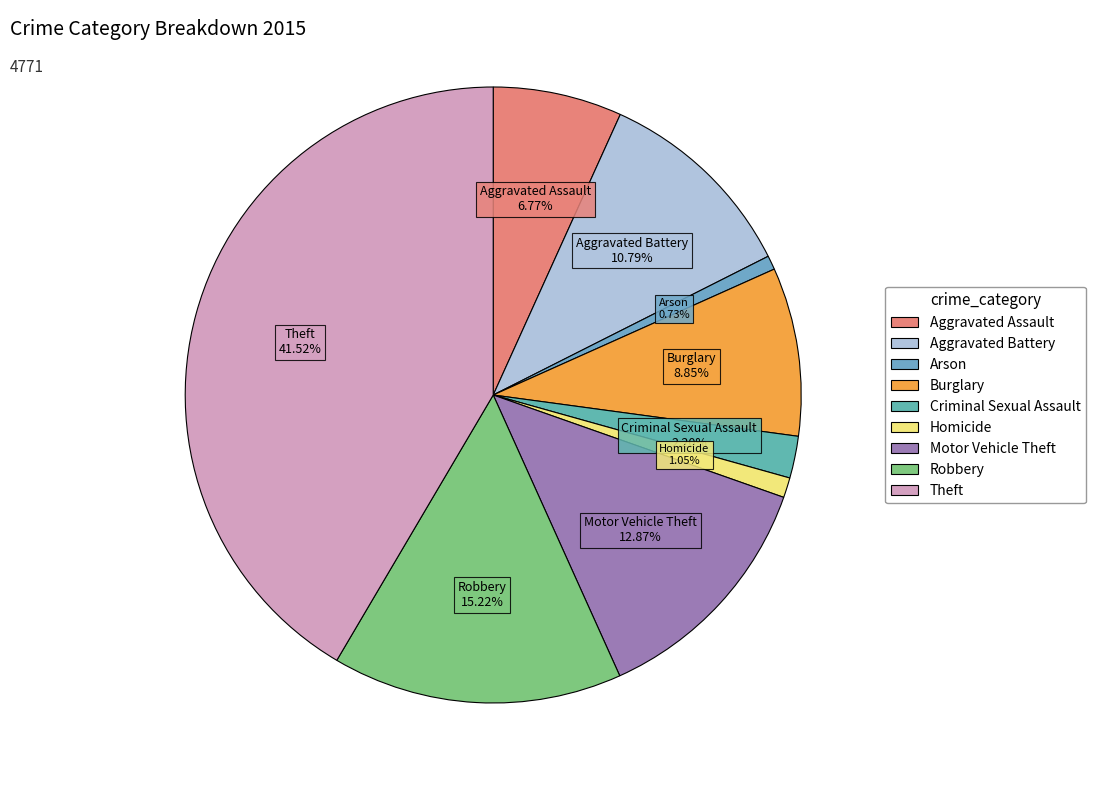

True or false: Aggravated Assault accounts for 1% of the total.

False